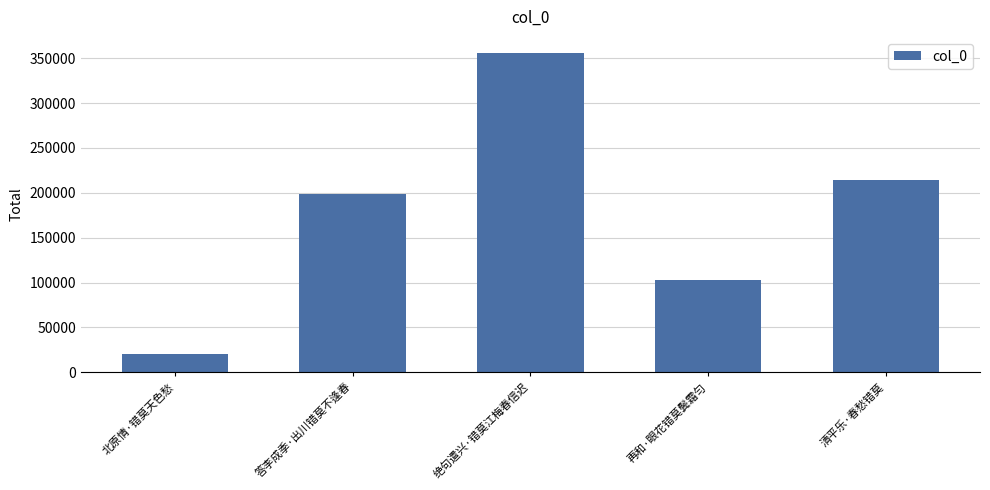

Which label corresponds to the largest value in the chart?

绝句遣兴·错莫江梅春信迟